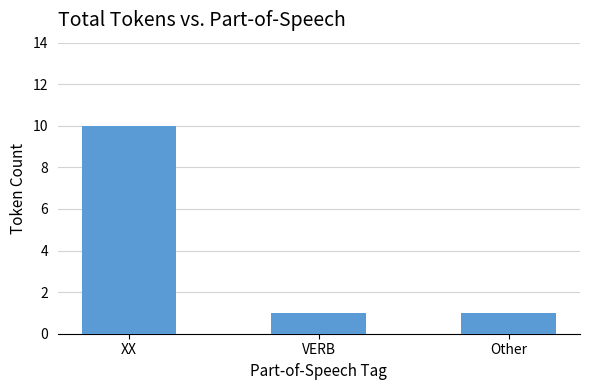

What is the difference between the maximum and minimum values?

9